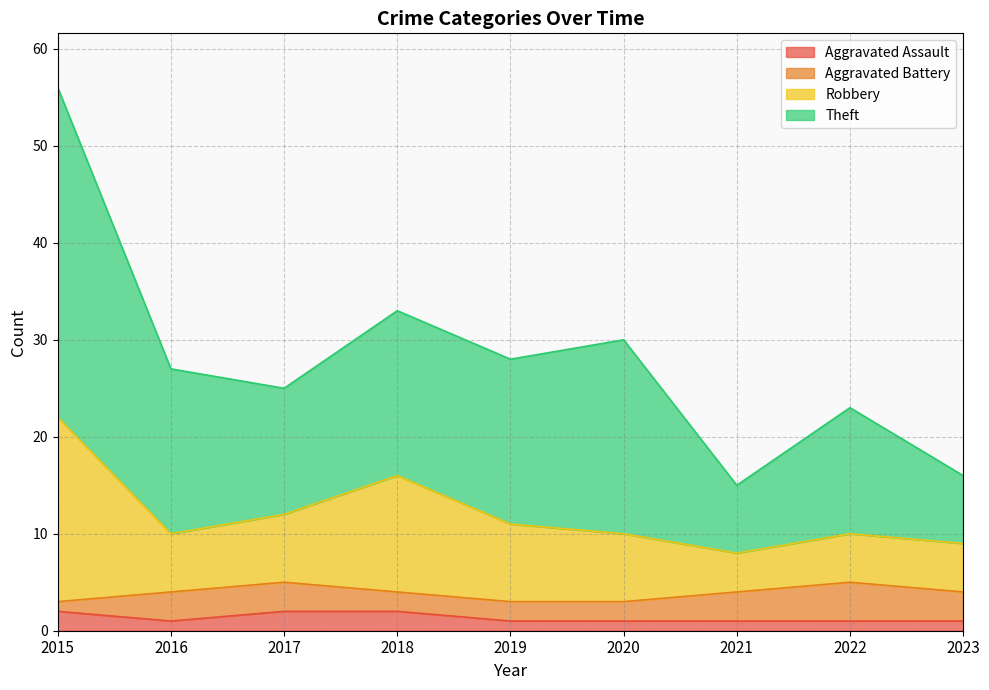

At which category is the sum across all series the highest?

2015